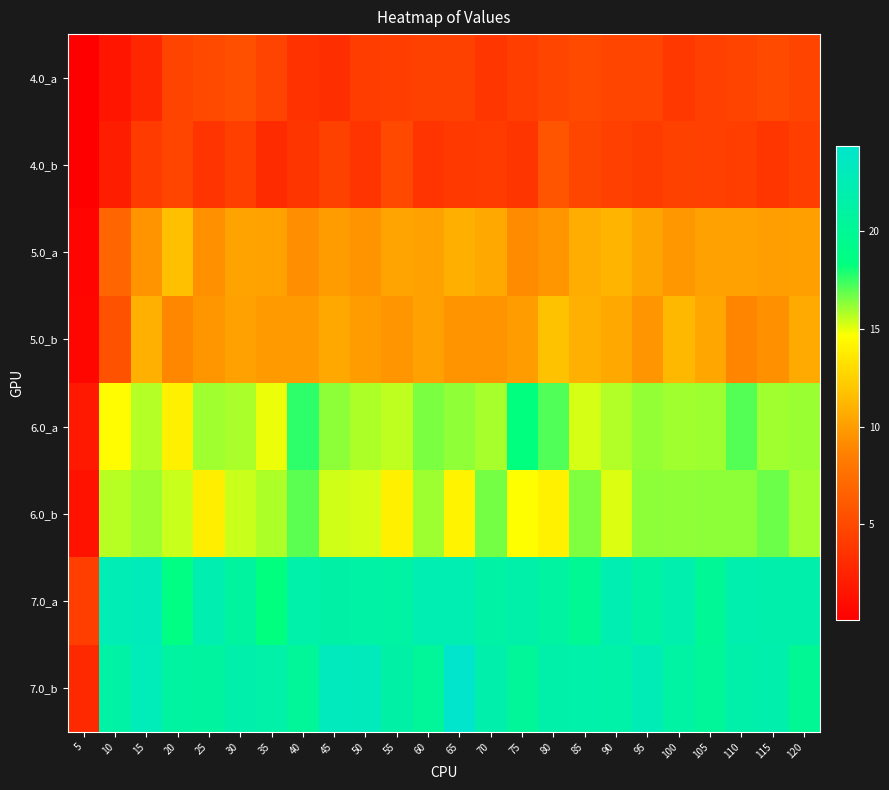

Reading right to left, what are all the values shown in this chart?

4.0_a: 120=4.7	115=5.1	110=4.6	105=4.4	100=3.9	95=4.7	90=4.7	85=5.1	80=4.8	75=4.3	70=3.7	65=4.5	60=4.5	55=4.3	50=4.2	45=3.2	40=3.5	35=4.6	30=5.5	25=5.1	20=4.7	15=2.7	10=1.5	5=0.1
4.0_b: 120=4.2	115=3.7	110=4.3	105=4.4	100=4.5	95=4.2	90=4.4	85=4.8	80=5.7	75=3.7	70=4.1	65=3.9	60=3.6	55=5.0	50=3.6	45=4.5	40=3.7	35=3.0	30=4.3	25=3.6	20=4.7	15=4.0	10=2.1	5=0.1
5.0_a: 120=10.1	115=10.1	110=10.2	105=10.2	100=9.7	95=10.4	90=11.2	85=10.8	80=9.7	75=9.2	70=10.6	65=10.9	60=10.2	55=10.3	50=9.5	45=10.0	40=9.3	35=10.3	30=10.3	25=9.4	20=11.7	15=9.6	10=6.9	5=0.4
5.0_b: 120=10.7	115=9.4	110=8.8	105=10.5	100=11.3	95=9.7	90=10.6	85=10.9	80=11.8	75=10.0	70=9.6	65=9.6	60=10.2	55=9.6	50=10.0	45=10.6	40=9.9	35=9.9	30=10.2	25=9.7	20=9.0	15=10.9	10=5.6	5=0.6
6.0_a: 120=16.1	115=16.0	110=17.1	105=16.1	100=16.0	95=16.2	90=15.8	85=15.2	80=17.2	75=18.3	70=15.9	65=16.3	60=16.5	55=15.6	50=15.8	45=16.3	40=17.7	35=14.9	30=15.9	25=16.0	20=14.0	15=15.7	10=14.5	5=1.8
6.0_b: 120=16.0	115=16.8	110=16.3	105=16.3	100=16.2	95=16.3	90=15.1	85=16.5	80=14.0	75=14.6	70=16.6	65=14.1	60=16.0	55=14.0	50=15.2	45=15.3	40=17.0	35=15.8	30=15.5	25=13.9	20=15.5	15=16.0	10=15.7	5=1.4
7.0_a: 120=21.7	115=21.8	110=22.0	105=20.1	100=22.0	95=21.1	90=22.3	85=19.9	80=21.0	75=21.7	70=21.3	65=22.3	60=22.3	55=21.0	50=21.4	45=21.4	40=21.6	35=18.3	30=20.8	25=22.2	20=18.7	15=23.0	10=22.6	5=4.3
7.0_b: 120=20.0	115=21.9	110=21.7	105=20.3	100=21.2	95=22.7	90=21.6	85=21.6	80=21.7	75=20.4	70=21.7	65=24.4	60=20.3	55=21.4	50=23.1	45=23.2	40=20.3	35=21.5	30=21.8	25=20.9	20=21.0	15=22.8	10=21.3	5=2.8